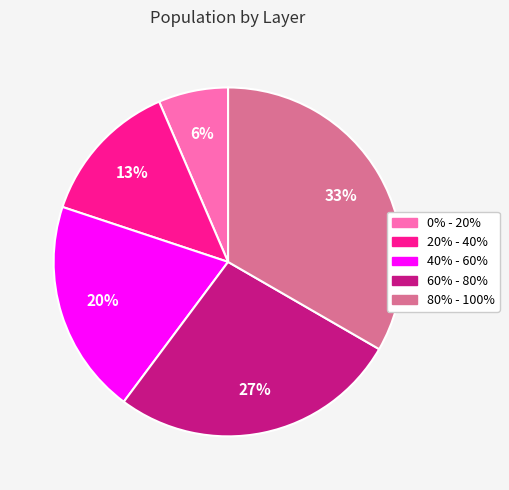

True or false: 60% - 80% accounts for 39% of the total.

False